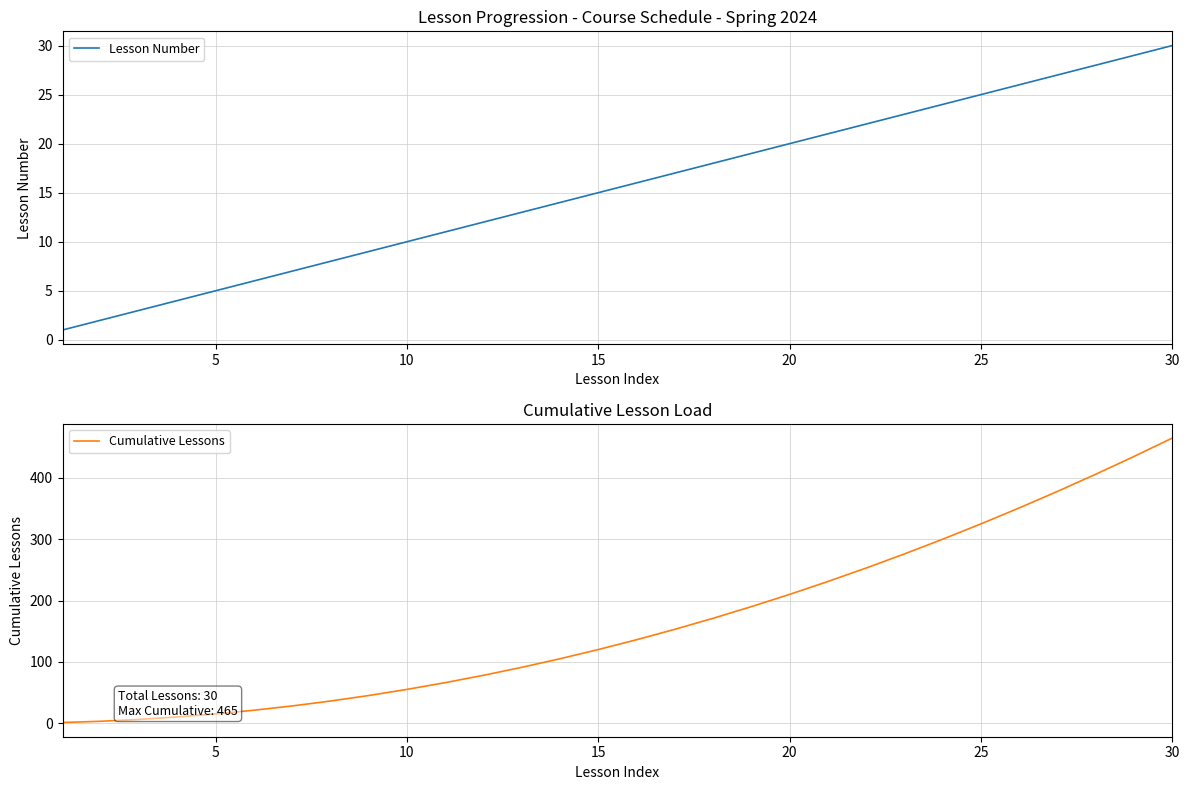

What are all the series names shown in the legend?

Lesson Number, Cumulative Lessons